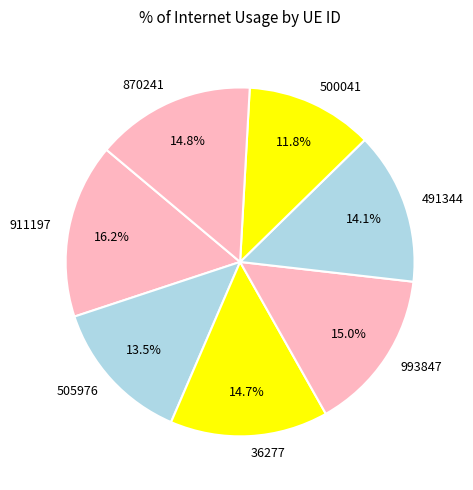

True or false: 36277 accounts for 7% of the total.

False